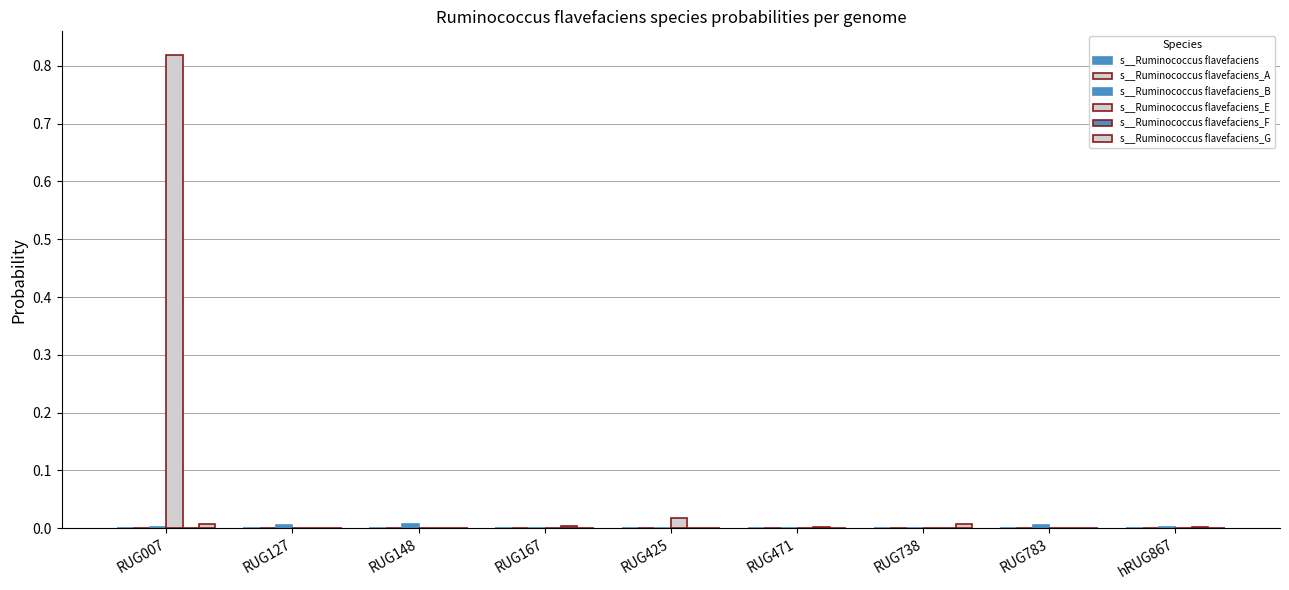

Reading left to right, transcribe all the data shown in this chart.

s__Ruminococcus flavefaciens: RUG007=0.0	RUG127=0.0	RUG148=0.0	RUG167=0.0	RUG425=0.0	RUG471=0.0	RUG738=0.0	RUG783=0.0	hRUG867=0.0
s__Ruminococcus flavefaciens_A: RUG007=0.0	RUG127=0.0	RUG148=0.0	RUG167=0.0	RUG425=0.0	RUG471=0.0	RUG738=0.0	RUG783=0.0	hRUG867=0.0
s__Ruminococcus flavefaciens_B: RUG007=0.0	RUG127=0.0	RUG148=0.0	RUG167=0.0	RUG425=0.0	RUG471=0.0	RUG738=0.0	RUG783=0.0	hRUG867=0.0
s__Ruminococcus flavefaciens_E: RUG007=0.8	RUG127=0.0	RUG148=0.0	RUG167=0.0	RUG425=0.0	RUG471=0.0	RUG738=0.0	RUG783=0.0	hRUG867=0.0
s__Ruminococcus flavefaciens_F: RUG007=0.0	RUG127=0.0	RUG148=0.0	RUG167=0.0	RUG425=0.0	RUG471=0.0	RUG738=0.0	RUG783=0.0	hRUG867=0.0
s__Ruminococcus flavefaciens_G: RUG007=0.0	RUG127=0.0	RUG148=0.0	RUG167=0.0	RUG425=0.0	RUG471=0.0	RUG738=0.0	RUG783=0.0	hRUG867=0.0